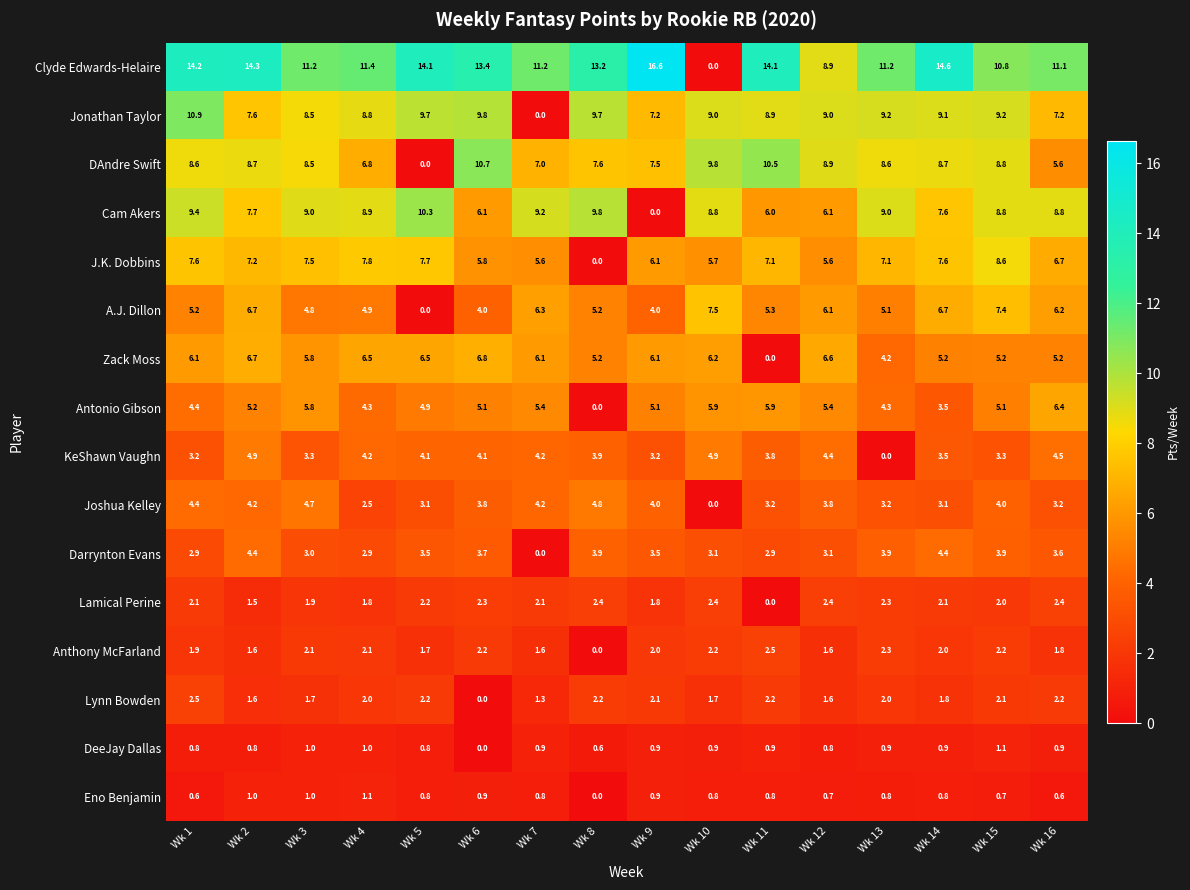

What is the difference between the highest and lowest values at Wk 10?

9.8